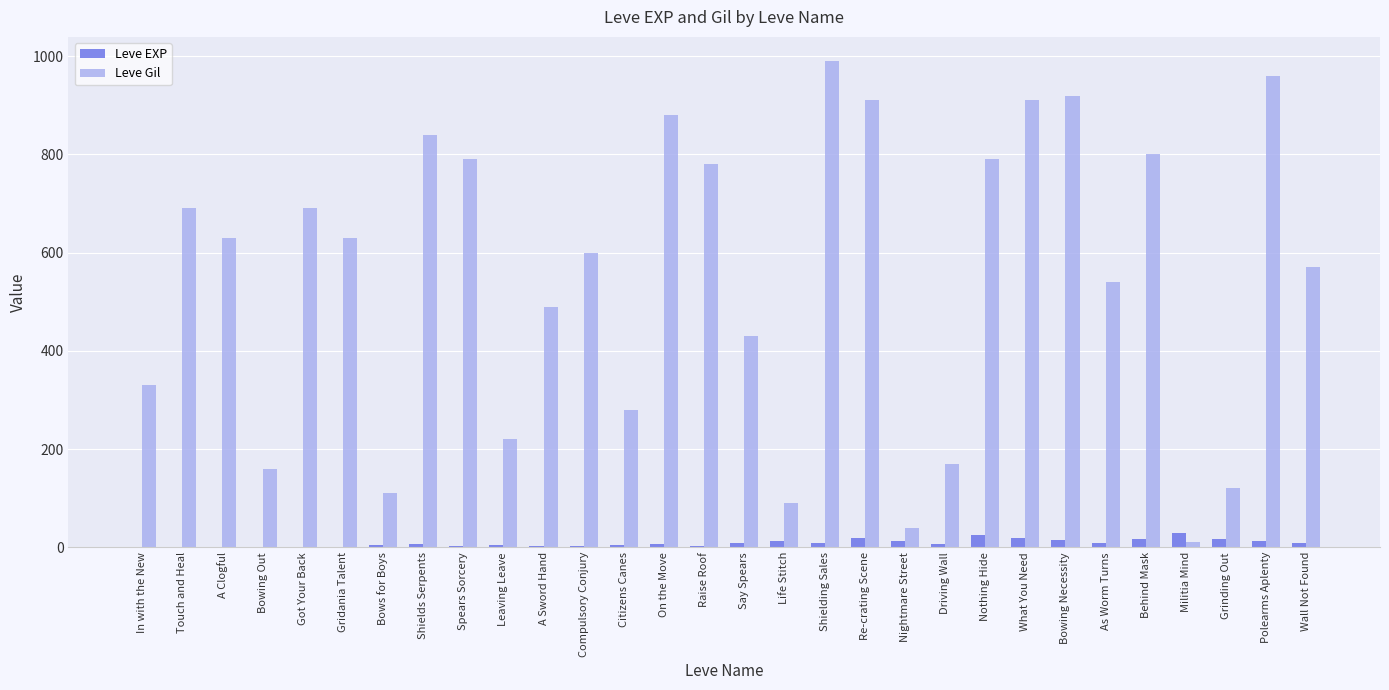

Between Nothing Hide and What You Need, which series saw the biggest shift?

Leve Gil